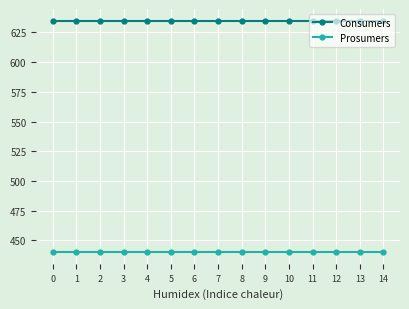

Rank the series by their average value, from lowest to highest.

Prosumers, Consumers